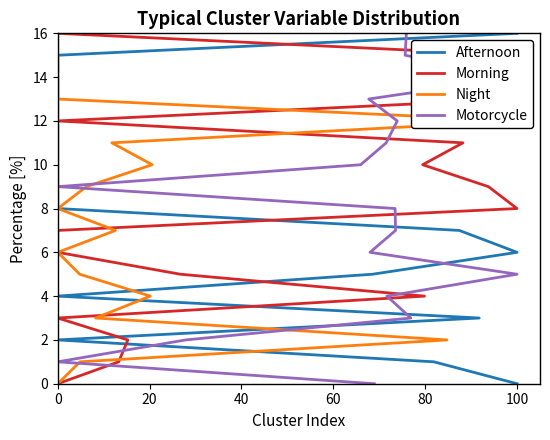

What are all the series names shown in the legend?

Afternoon, Morning, Night, Motorcycle